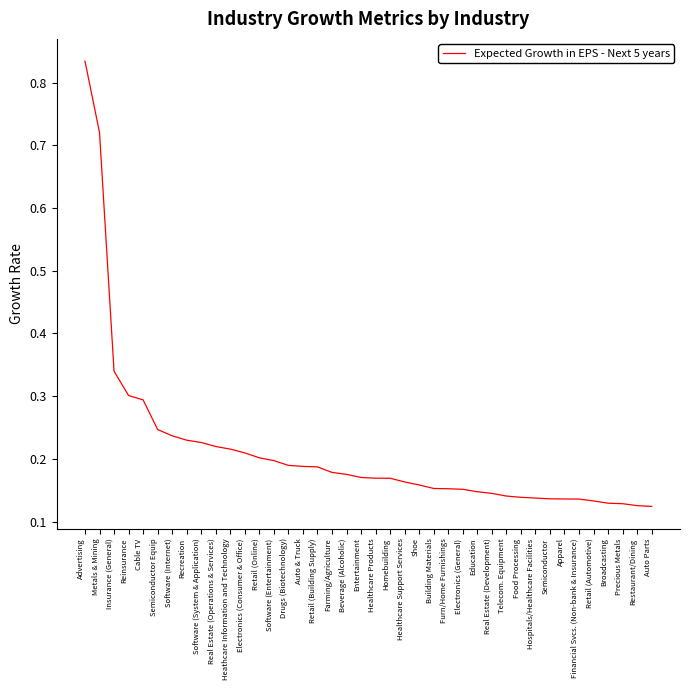

At which category does the chart reach its peak across all series?

Advertising